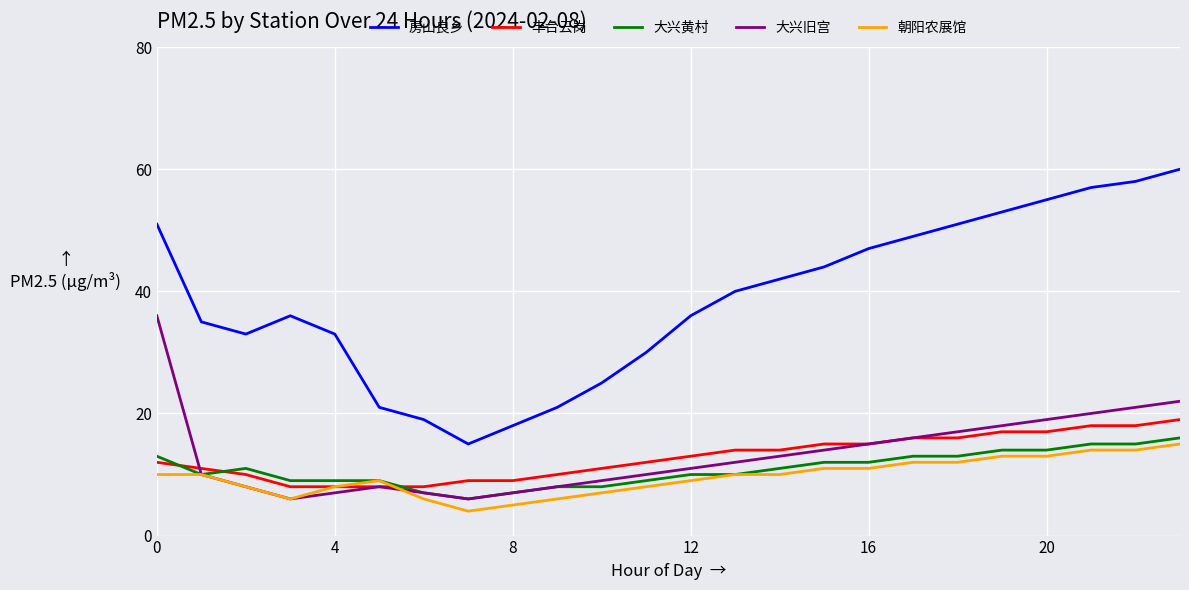

How many lines are shown in the chart?

5